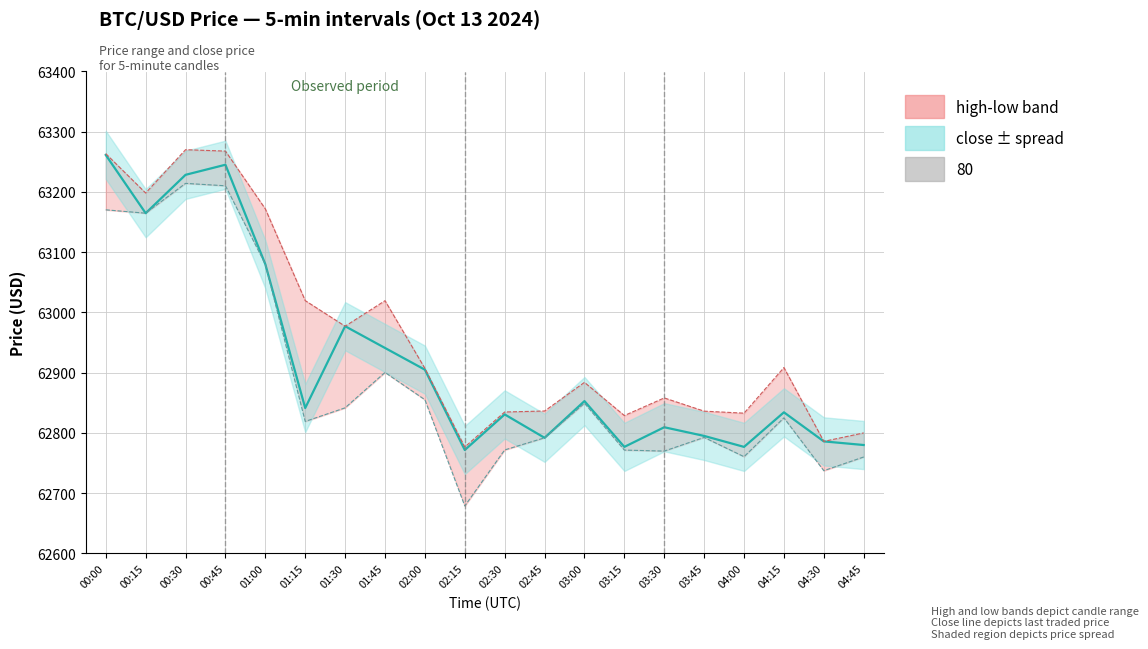

In close, how many points are higher than both neighbors (excluding endpoints)?

6